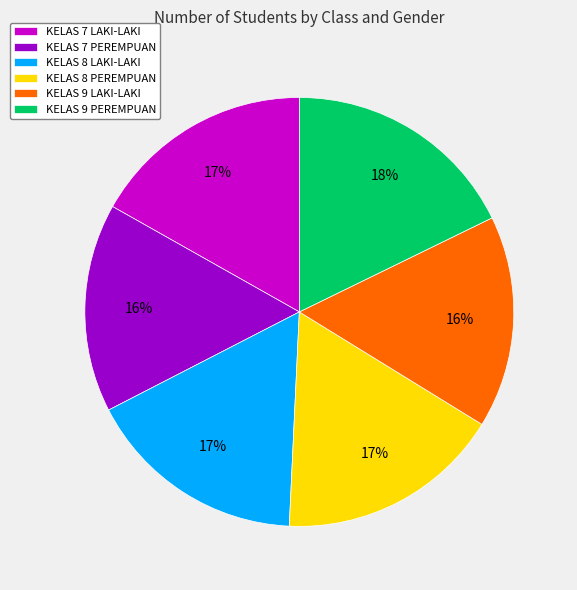

True or false: KELAS 7 PEREMPUAN accounts for 23% of the total.

False